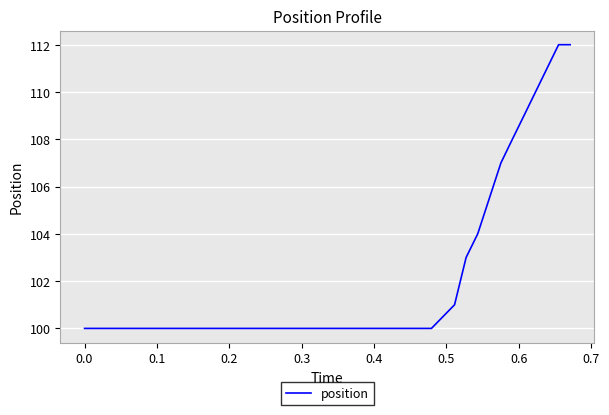

Is this an area chart (filled region under the line)?

No